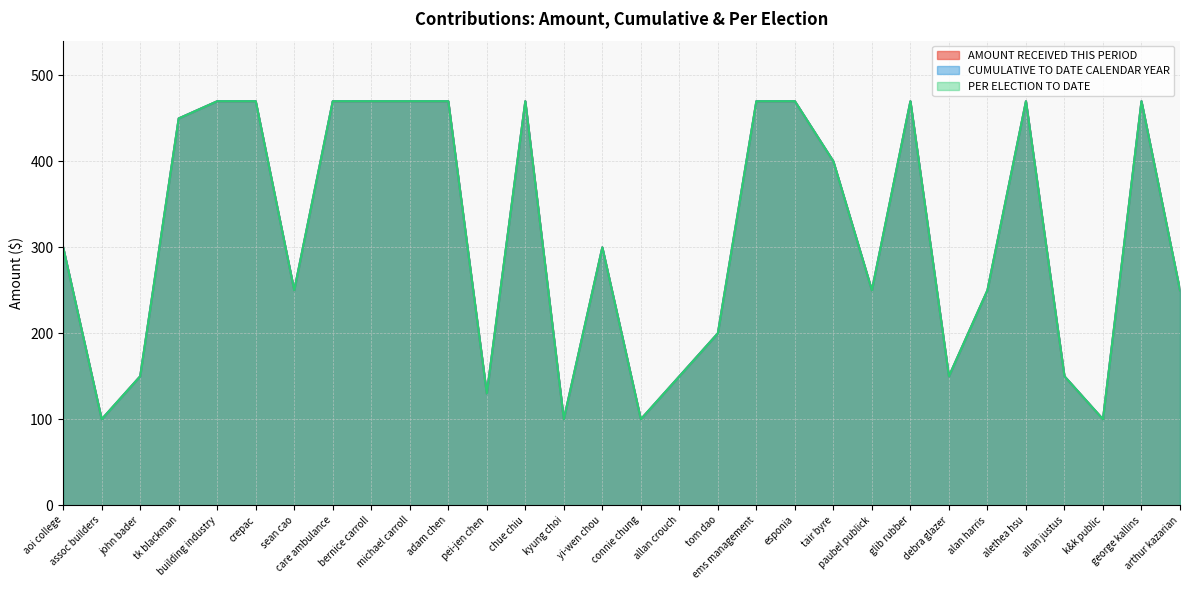

What is the smallest value displayed?

100